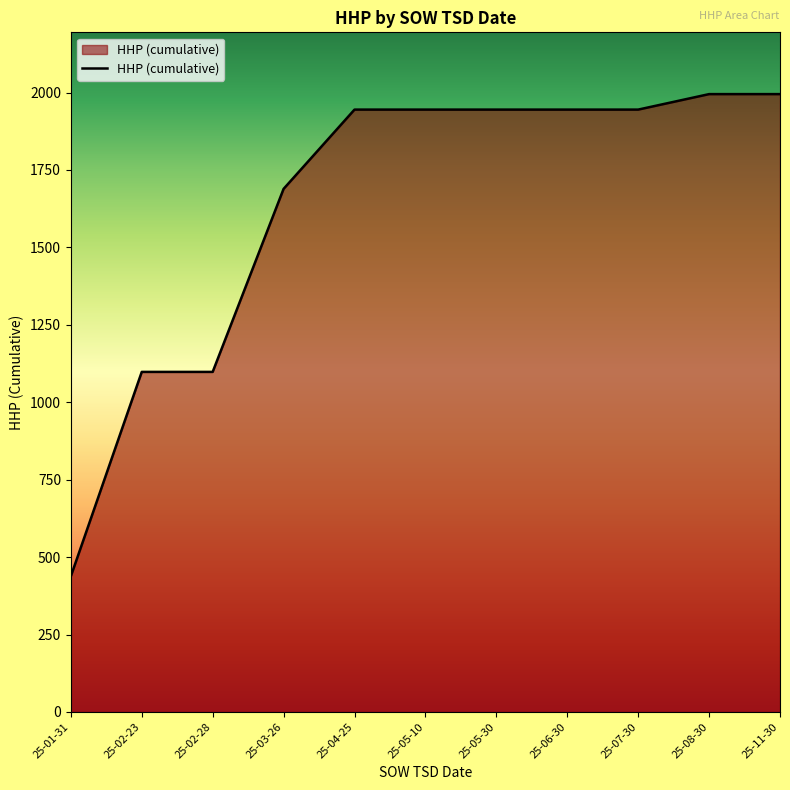

Count the number of data series in this chart.

1